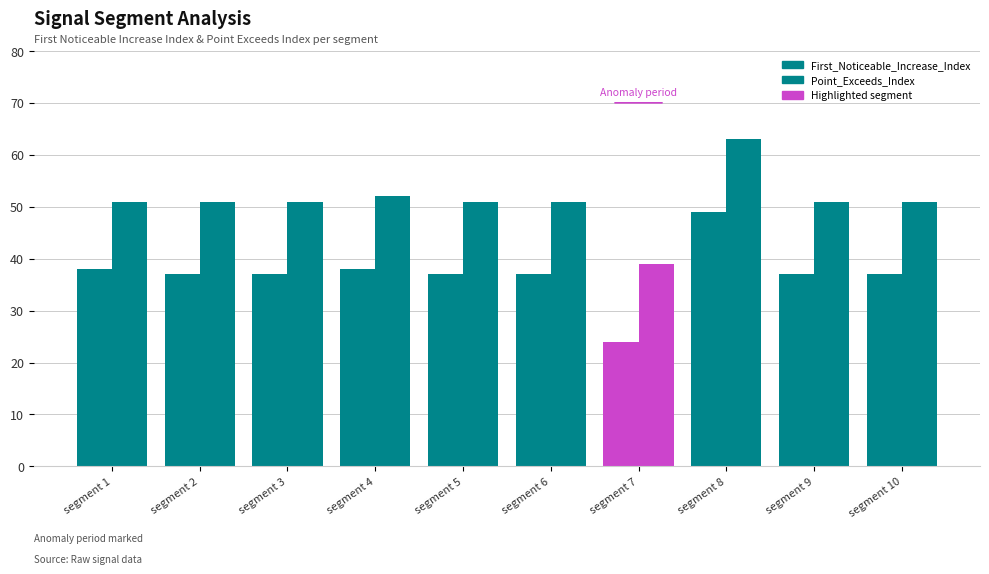

At segment 6, list the series in order from smallest to largest.

First_Noticeable_Increase_Index, Point_Exceeds_Index